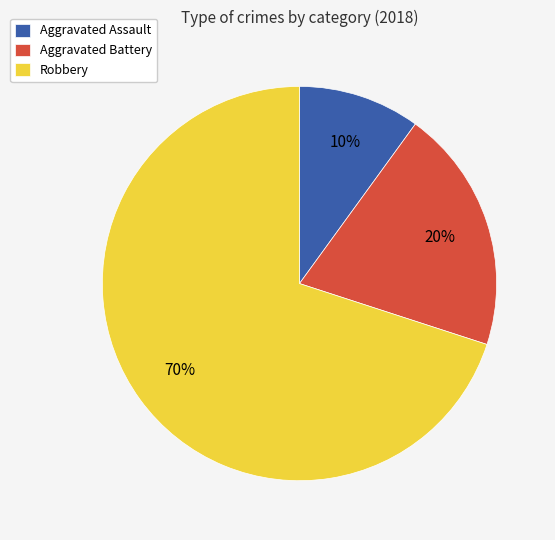

To the nearest percent, what is the difference between the Robbery and Aggravated Assault slice percentages?

60%